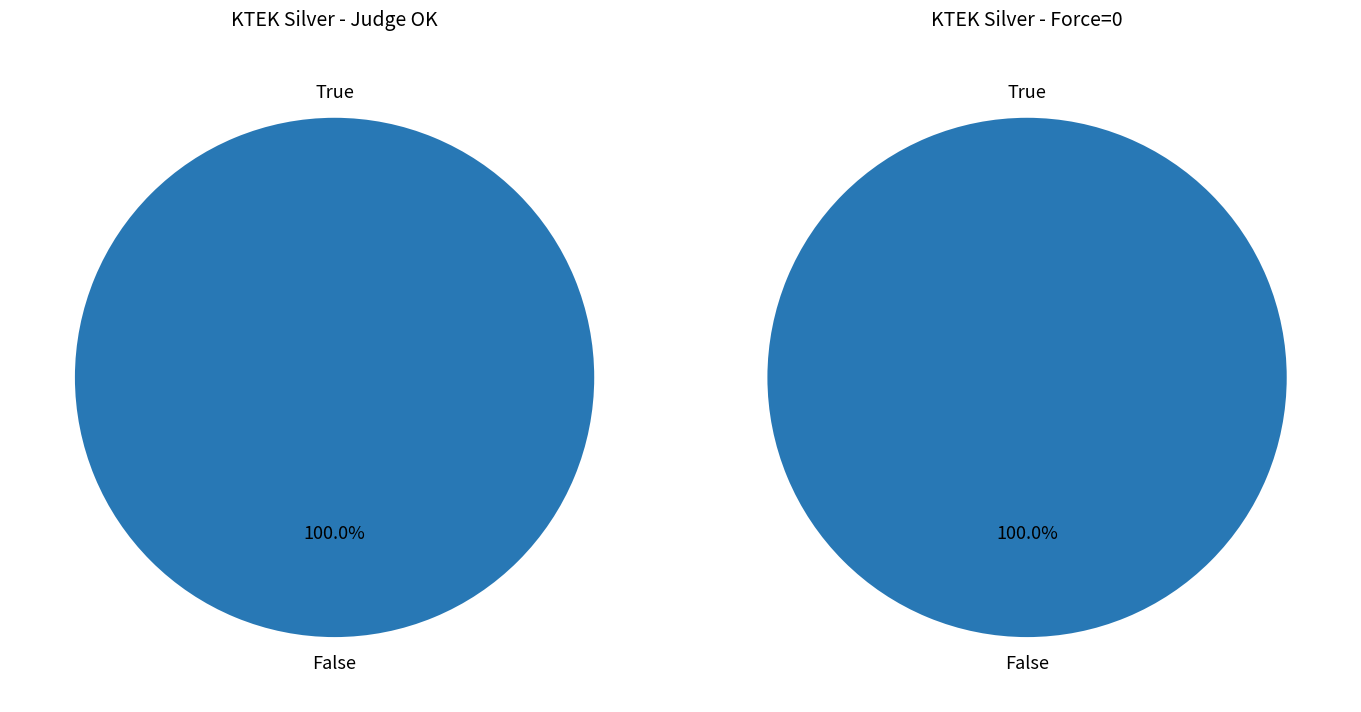

Combined, what portion of the pie is OK and NG?

100.0%